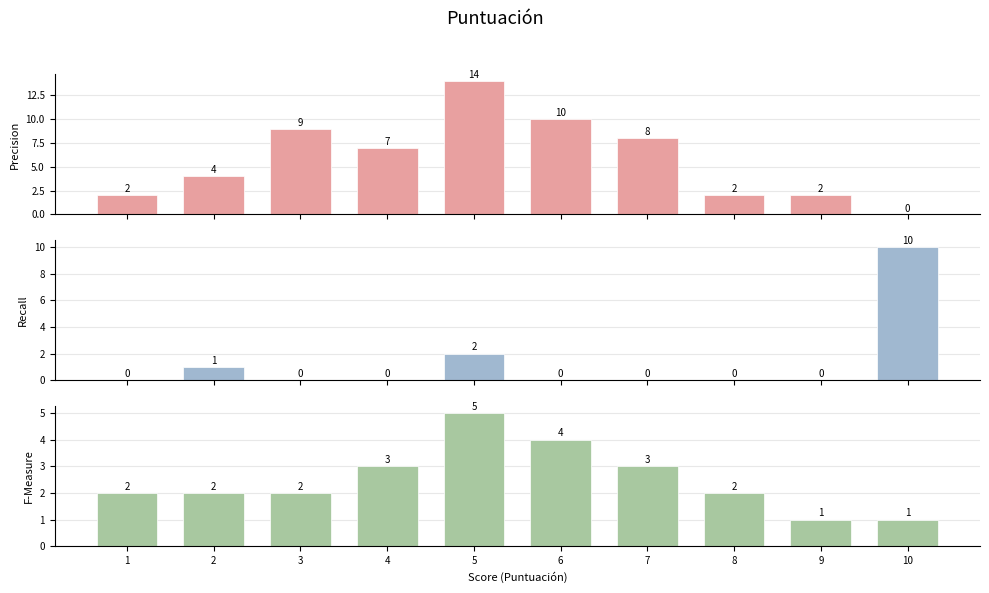

What is the value of the Precision bar at the 7th from the left?

8